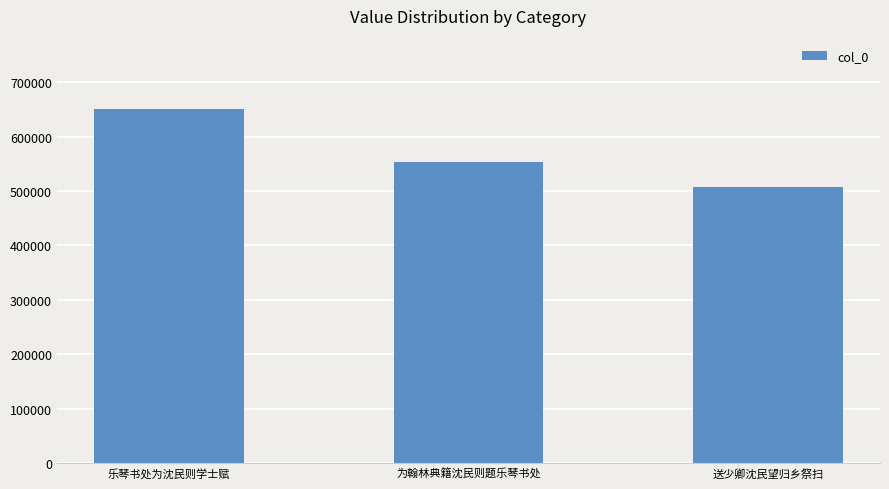

What is the sum of all values?

1710636